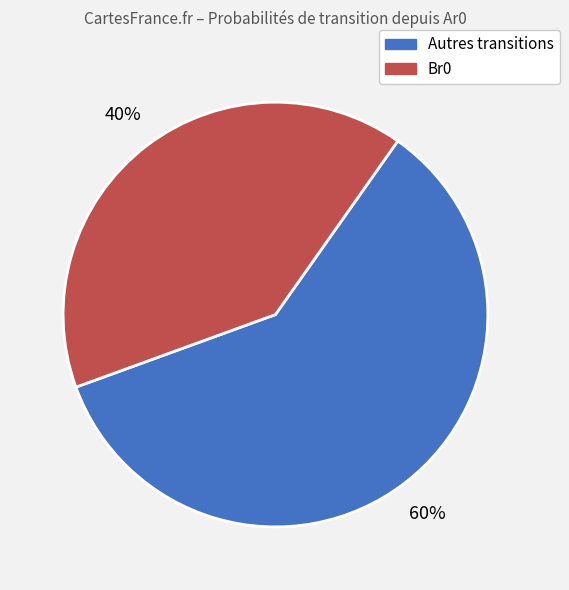

To the nearest percent, what is the average slice percentage?

50%